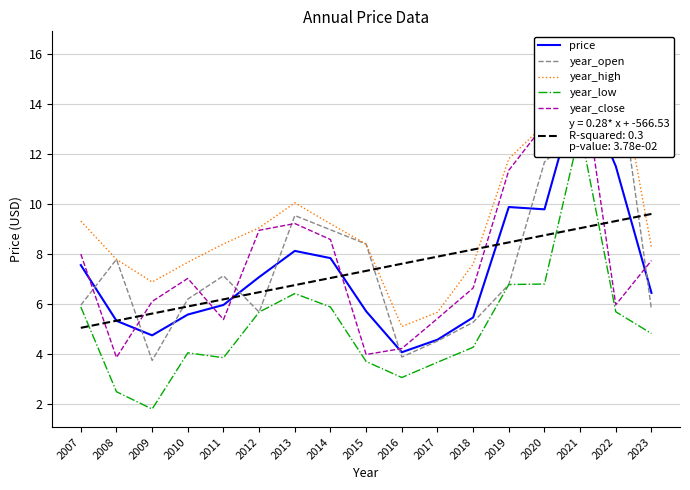

What is the difference between the maximum and minimum values in the year_high series?

11.1